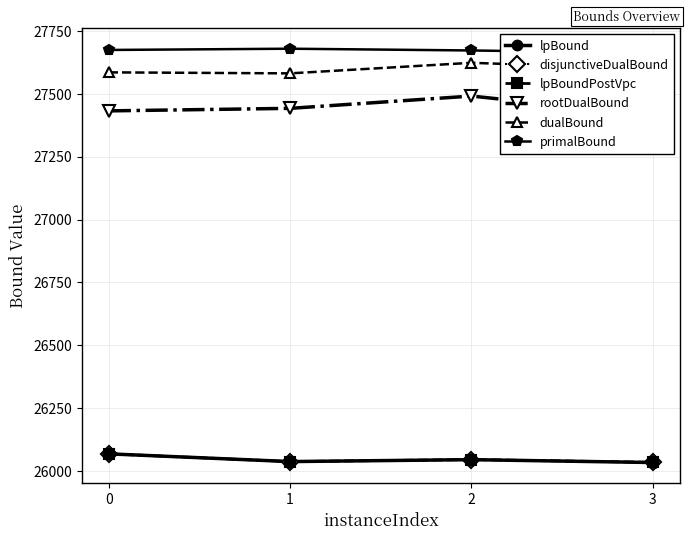

List the labels in order of rootDualBound value, largest first.

2, 1, 0, 3